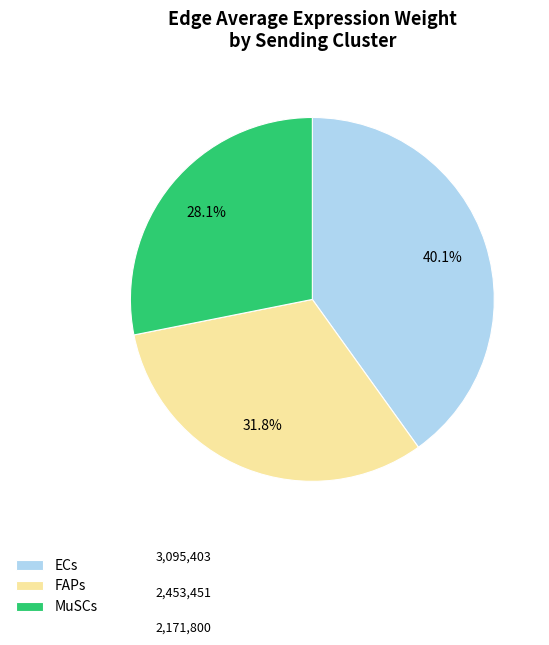

How much of the chart is everything except ECs?

59.9%